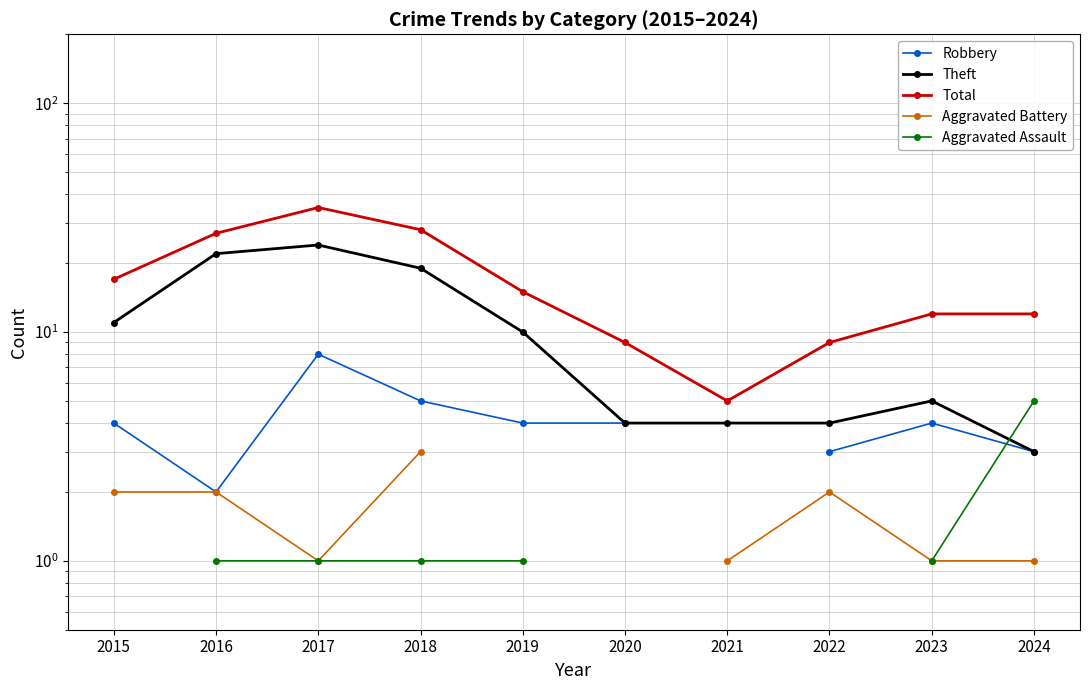

Which category has the lowest value in the Robbery series?

2016